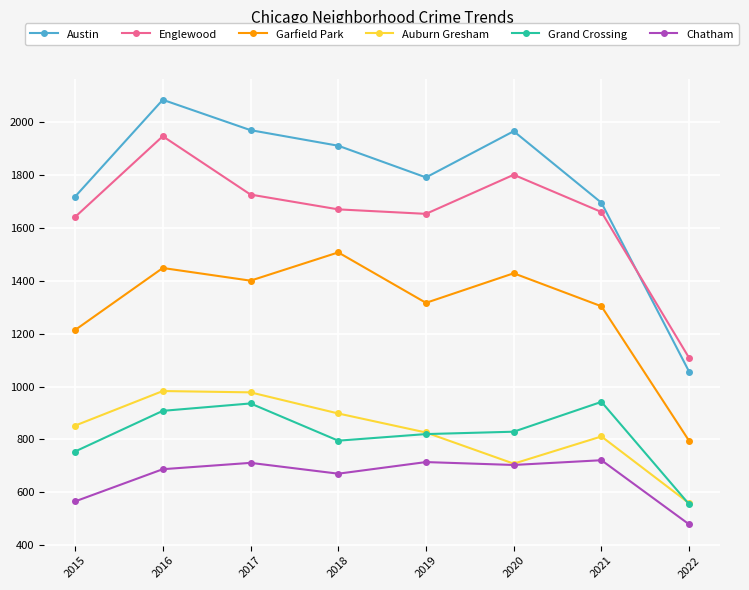

What is the difference between the highest and lowest values at 2017?

1260